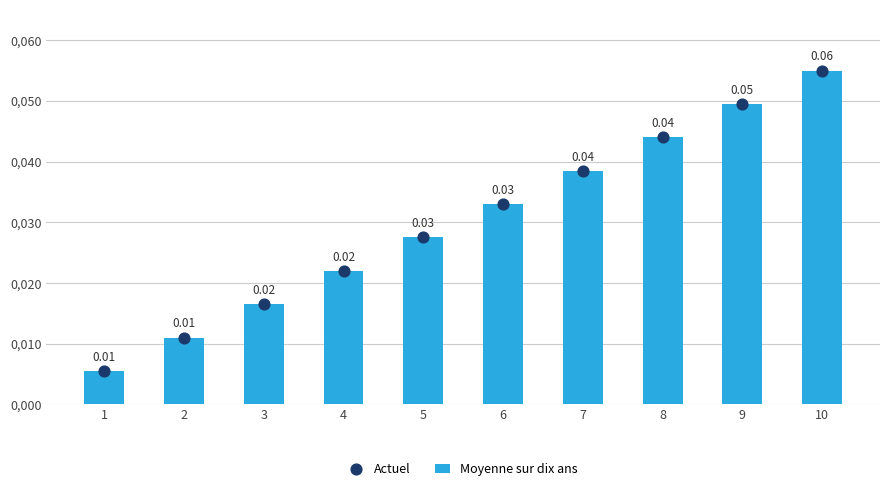

Which series reaches the maximum Y coordinate?

Moyenne sur dix ans